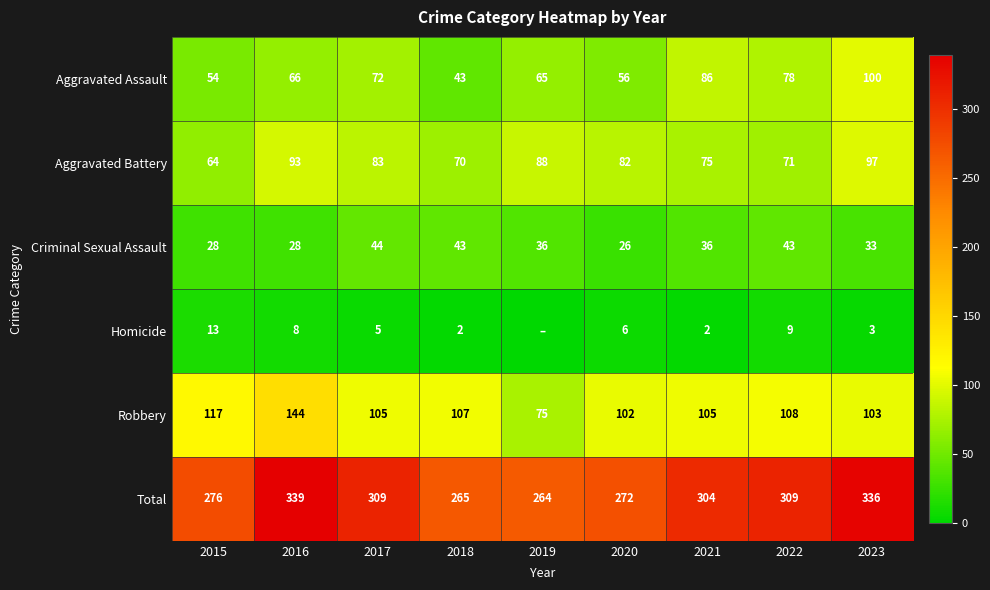

Rank the categories by Aggravated Assault value from highest to lowest.

2023, 2021, 2022, 2017, 2016, 2019, 2020, 2015, 2018